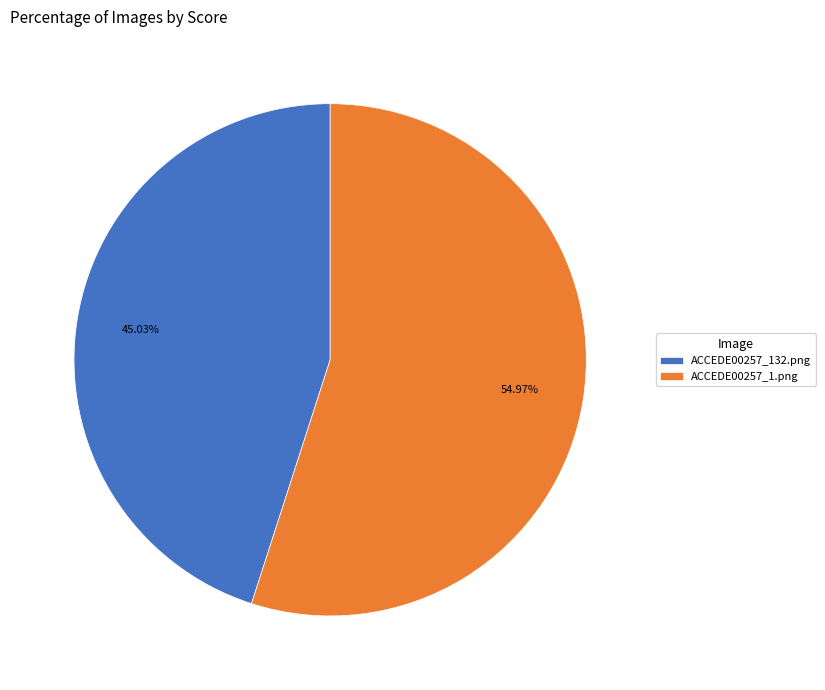

Which has a higher value, ACCEDE00257_132.png or ACCEDE00257_1.png?

ACCEDE00257_1.png